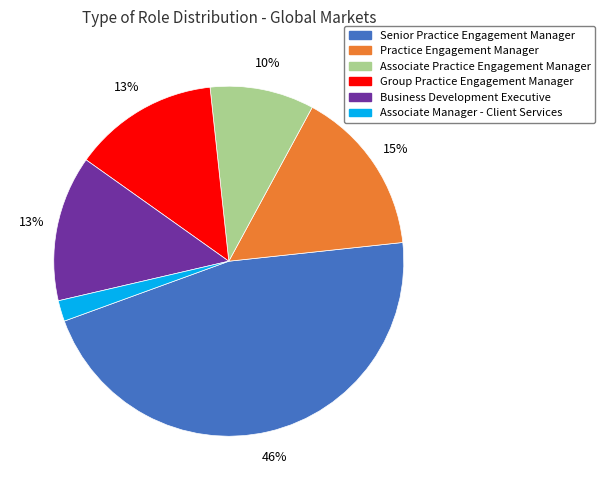

To the nearest percent, what is the difference between the largest and smallest slice percentages?

44%